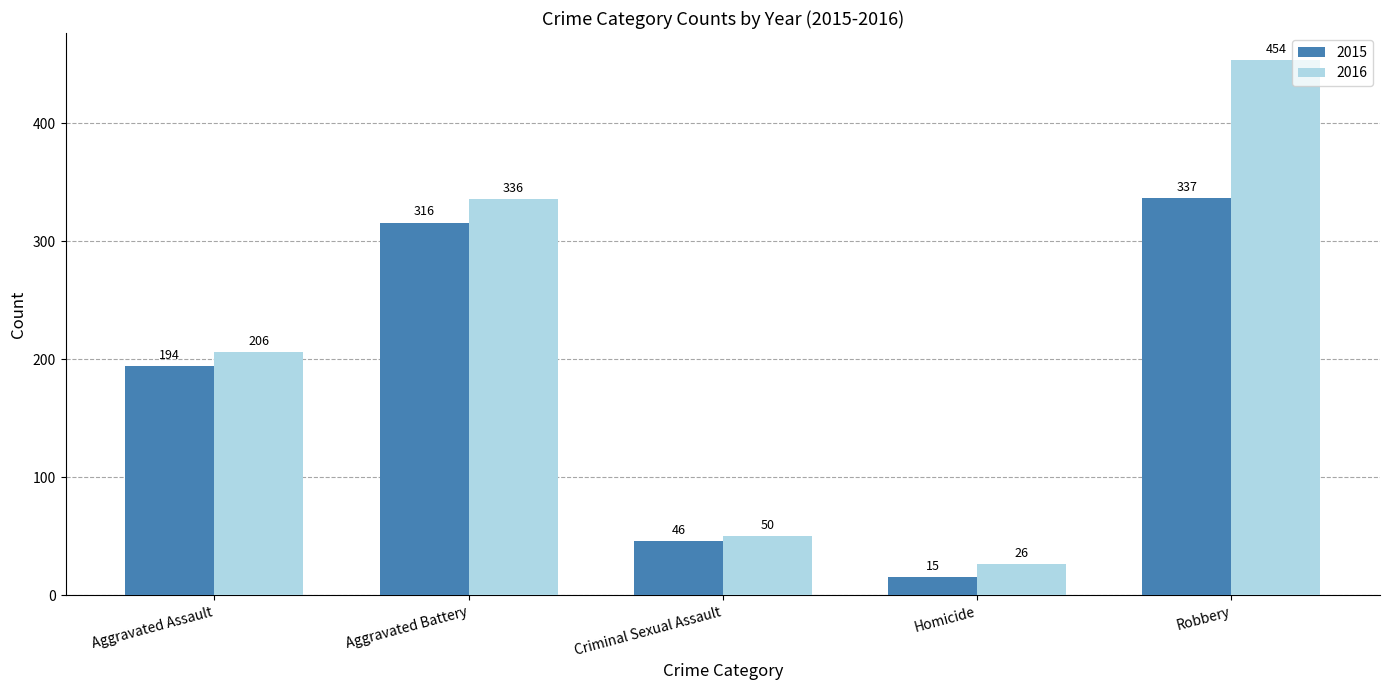

How many values in the 2015 series are below 194?

2